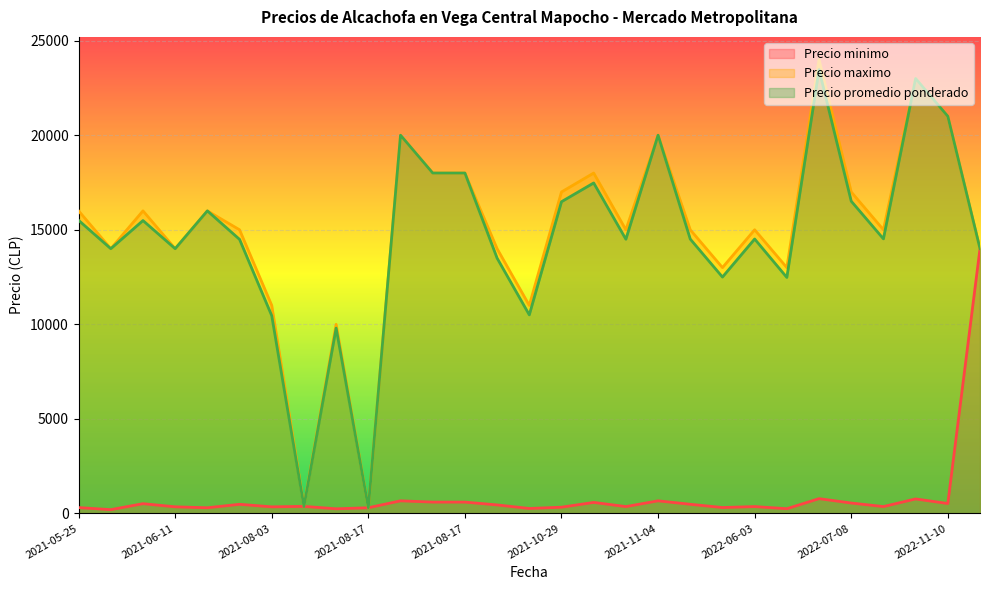

What is the average value of the Precio promedio ponderado series?

14668